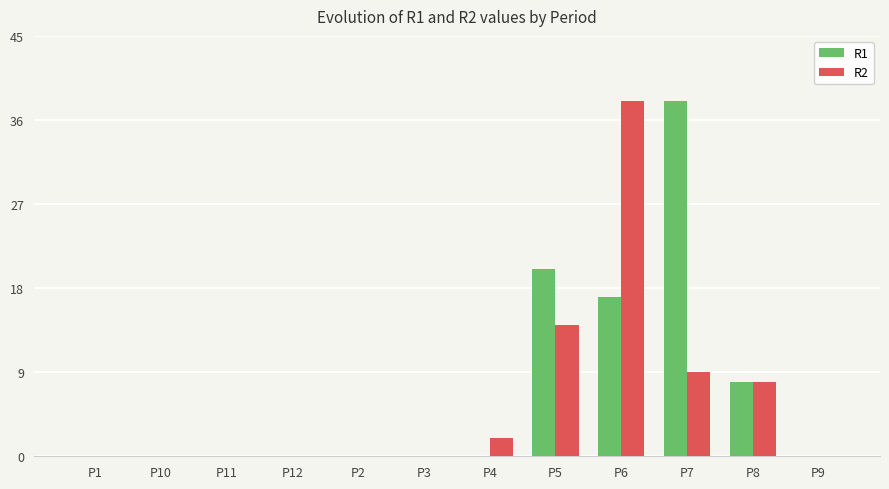

Reading left to right, what are all the values shown in this chart?

R1: P1=0	P10=0	P11=0	P12=0	P2=0	P3=0	P4=0	P5=20	P6=17	P7=38	P8=8	P9=0
R2: P1=0	P10=0	P11=0	P12=0	P2=0	P3=0	P4=2	P5=14	P6=38	P7=9	P8=8	P9=0